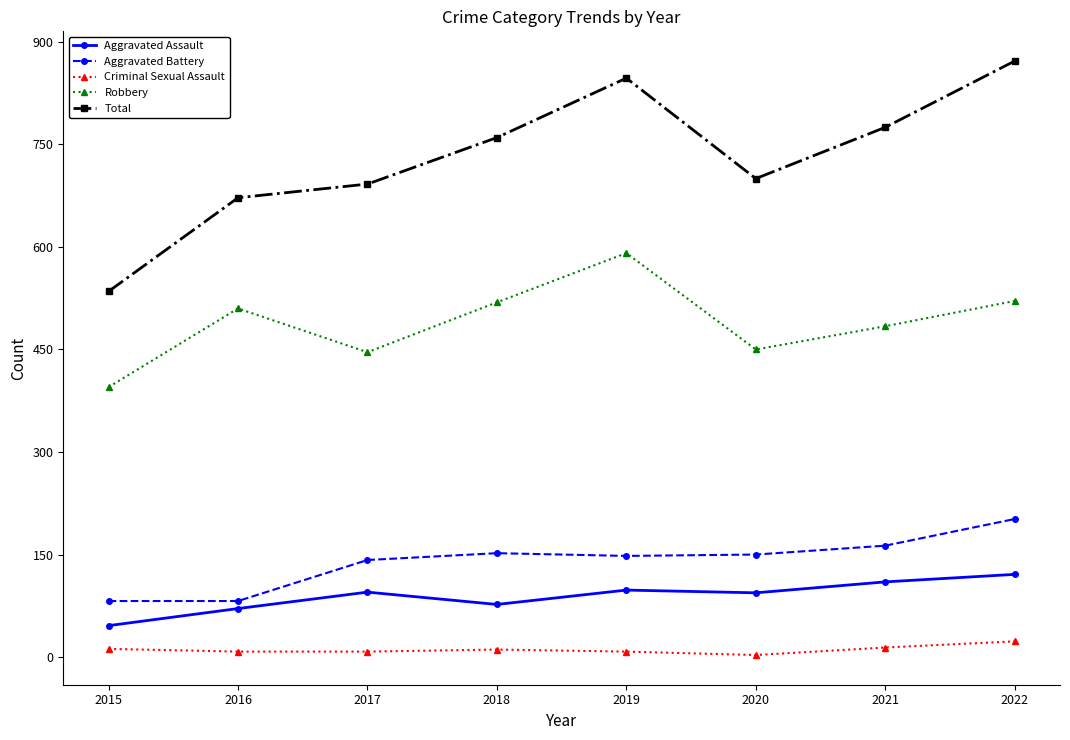

What are all the series names shown in the legend?

Aggravated Assault, Aggravated Battery, Criminal Sexual Assault, Robbery, Total